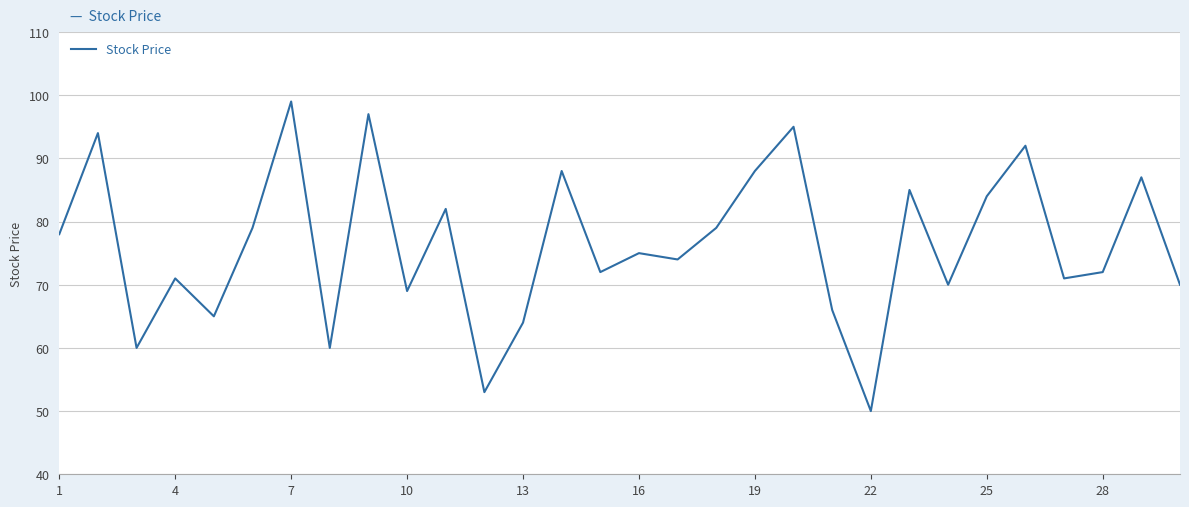

What is the greatest value displayed?

99